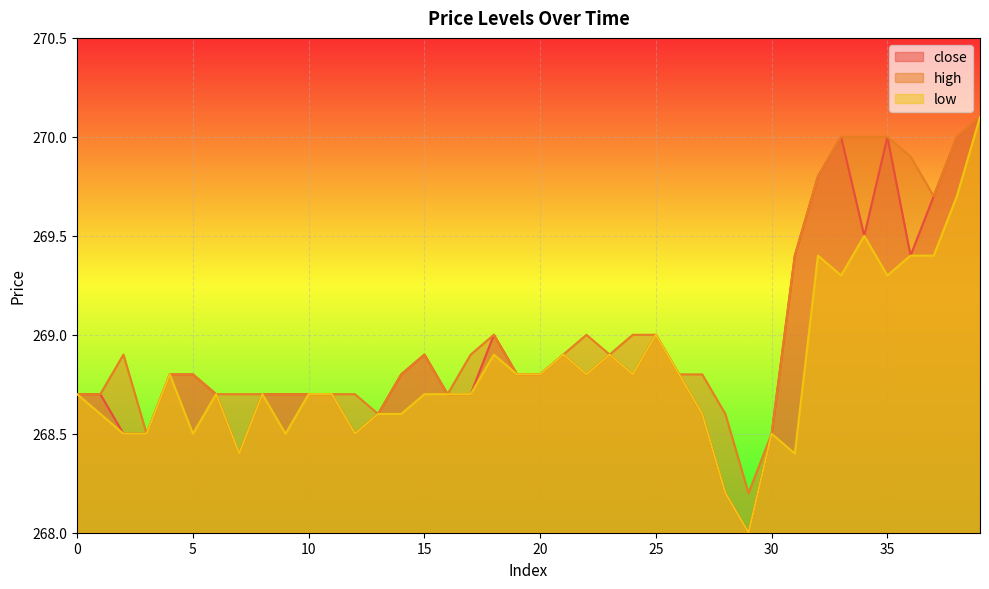

What is the minimum value shown in the chart?

268.0